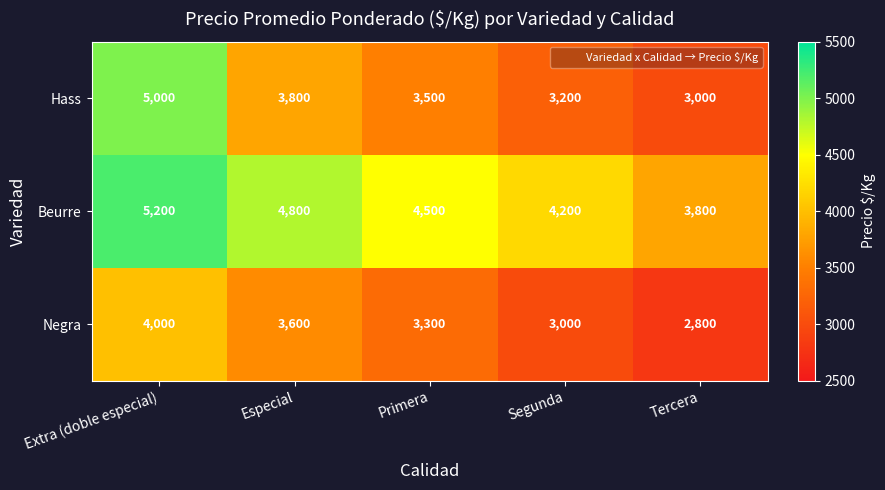

At how many categories does at least one series exceed 4051?

4